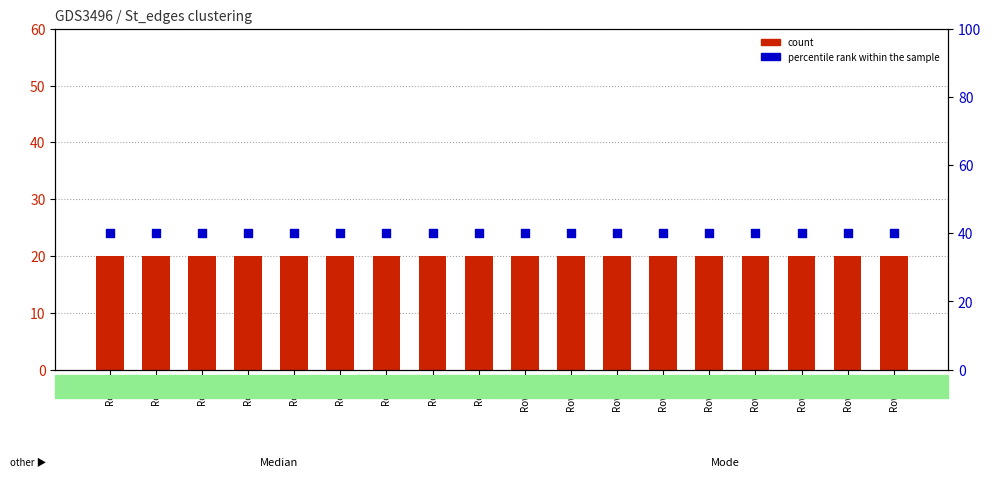

Which series has the largest Y range (max minus min)?

count